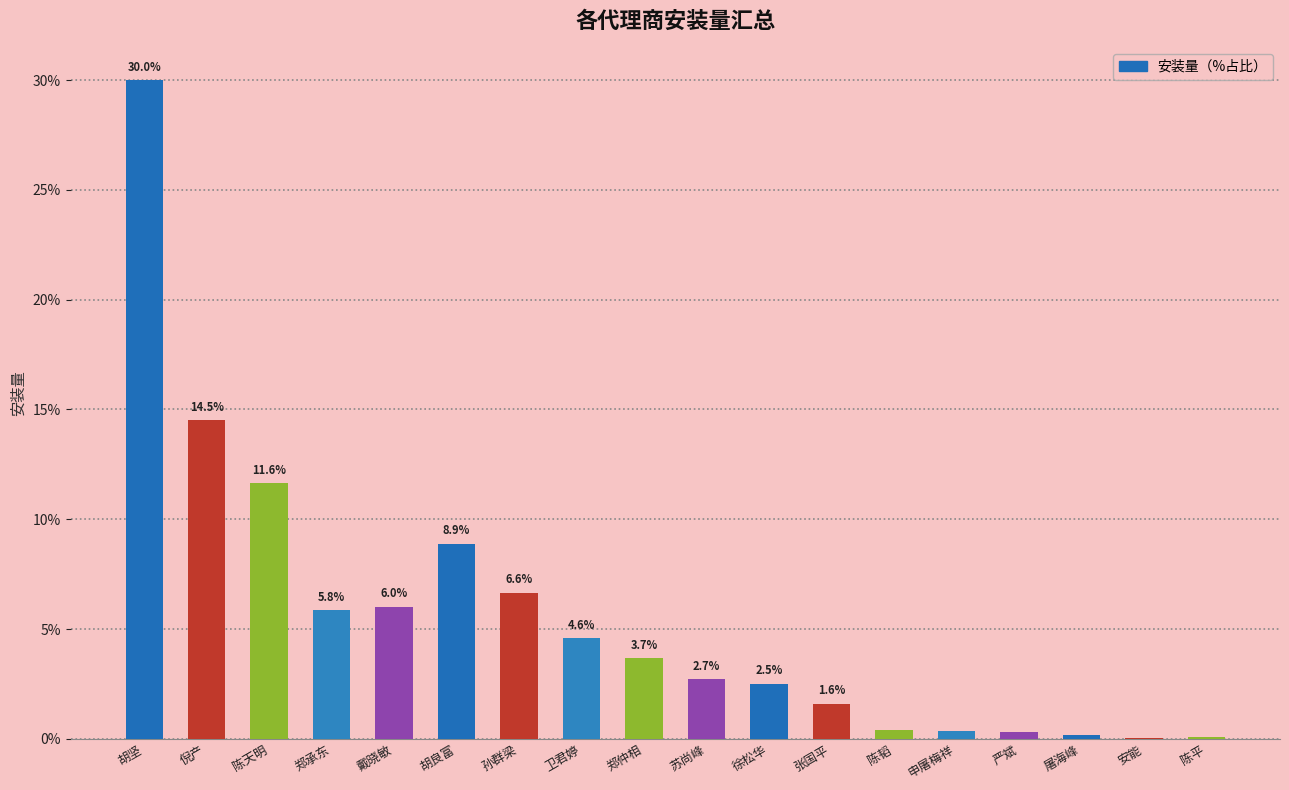

Where does the data first go above 3?

胡坚